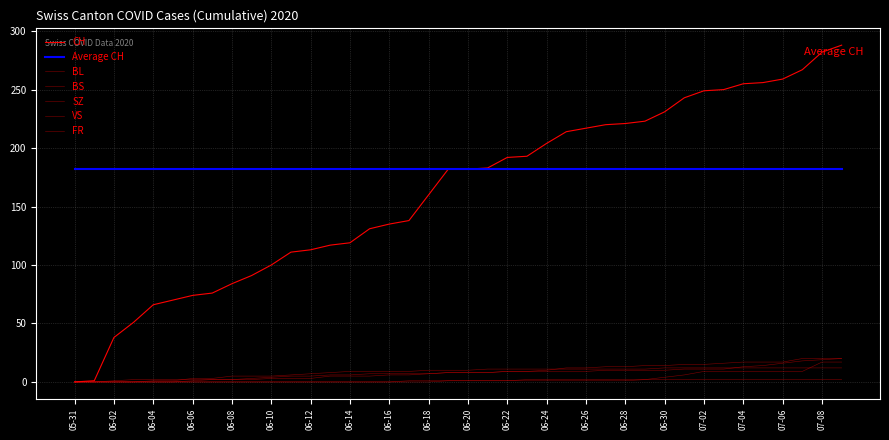

True or false: SZ has more than 2 interior local peaks.

False